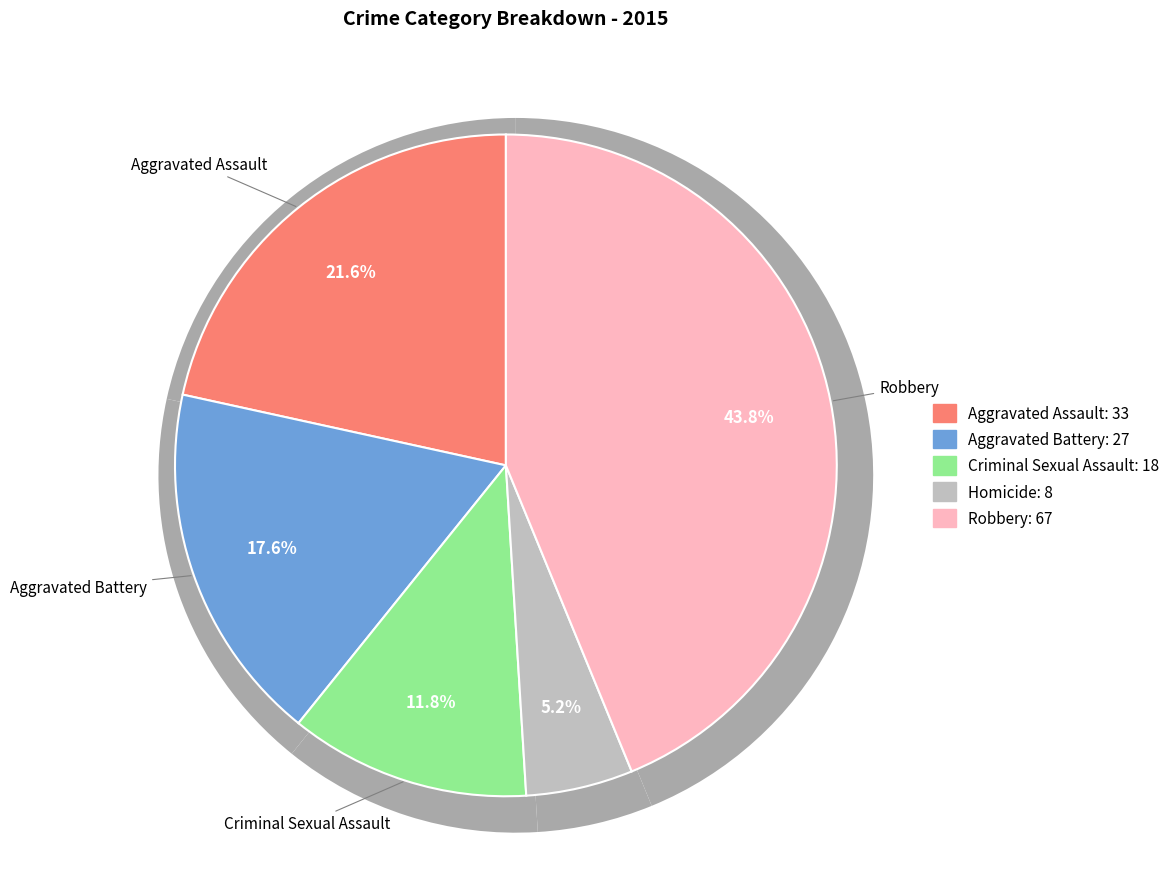

Approximately how many times larger is the value at Homicide compared to Aggravated Battery?

0.3